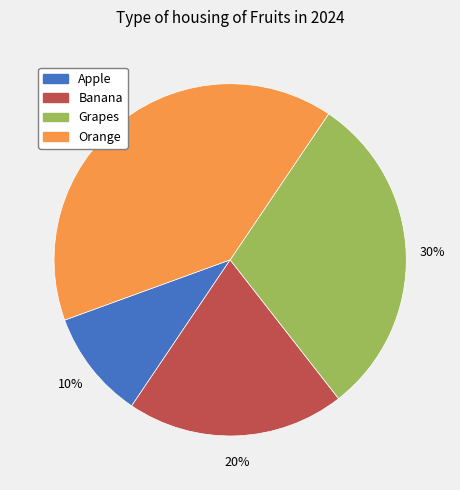

Which slice is the smallest?

Apple